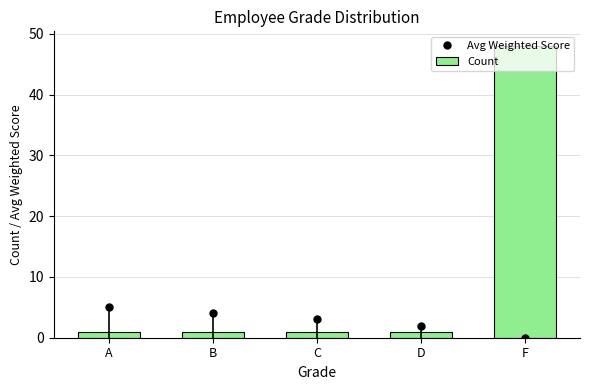

Which series has the largest total across all categories?

Count